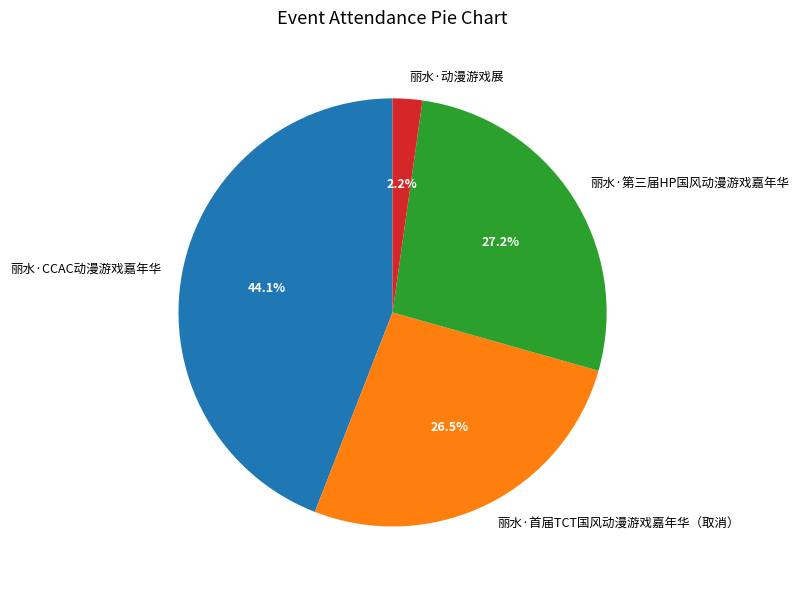

Rank the categories by value from highest to lowest.

丽水·CCAC动漫游戏嘉年华, 丽水·第三届HP国风动漫游戏嘉年华, 丽水·首届TCT国风动漫游戏嘉年华（取消）, 丽水·动漫游戏展